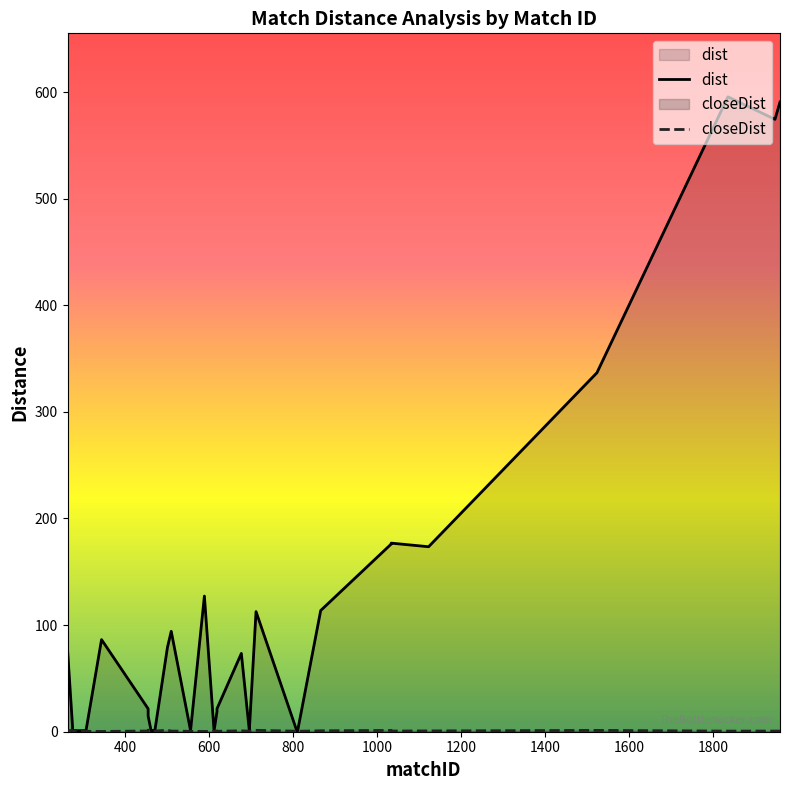

Reading right to left, list all the values displayed in this chart.

dist: 590.7	574.4	595.5	336.7	173.5	176.9	176.1	113.7	0.7	0.9	1.0	1.0	112.7	1.2	1.0	73.4	21.6	18.9	0.8	127.2	1.1	94.2	79.1	1.0	0.8	0.8	0.9	1.0	1.0	14.8	21.3	21.5	86.4	1.1	1.0	1.0	1.0	1.2	4.4	77.3
closeDist: 0.5	0.6	0.6	1.2	0.7	0.6	1.2	0.9	0.4	0.4	0.5	0.5	1.3	0.4	0.6	0.8	0.4	0.8	0.4	0.2	0.4	0.6	1.4	0.6	0.6	0.5	0.6	0.5	1.0	1.5	1.0	0.7	0.2	0.4	0.4	0.5	1.1	0.4	1.0	1.2